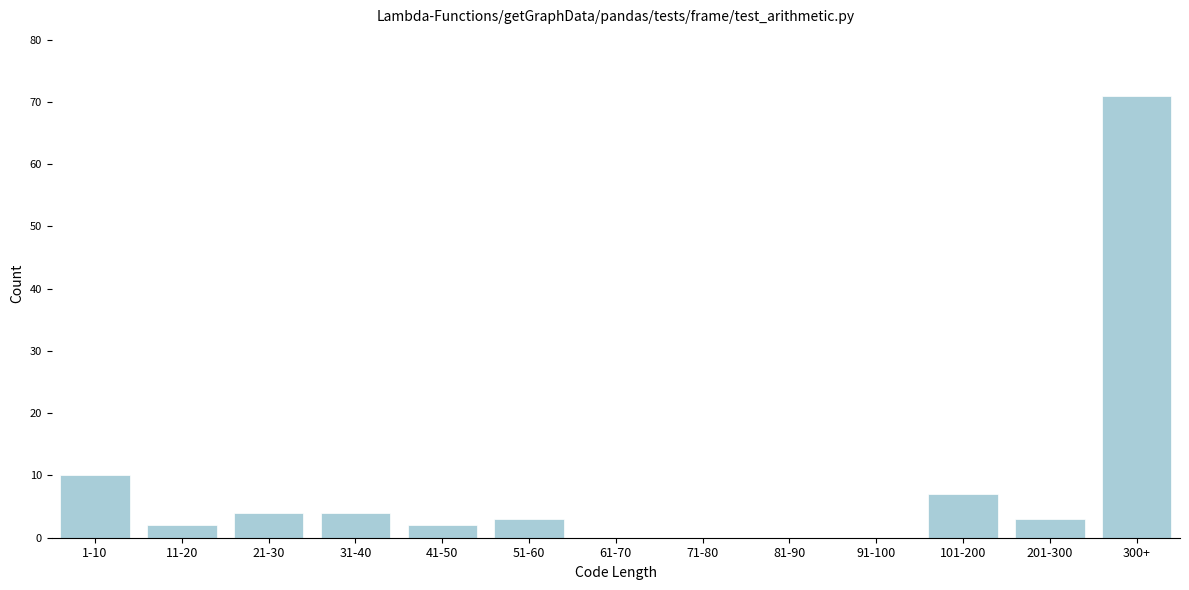

Reading right to left, transcribe all the data shown in this chart.

300+=71	201-300=3	101-200=7	91-100=0	81-90=0	71-80=0	61-70=0	51-60=3	41-50=2	31-40=4	21-30=4	11-20=2	1-10=10